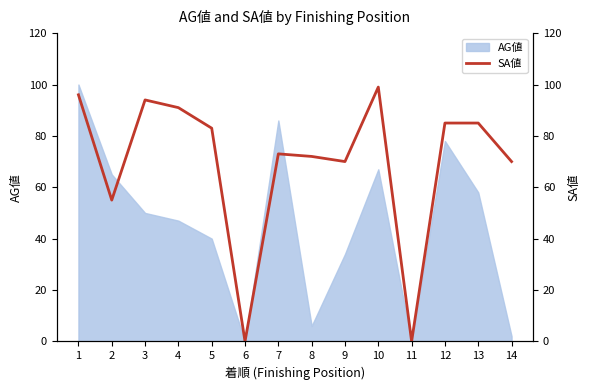

Reading left to right, extract all data points from this chart.

1=96	2=55	3=94	4=91	5=83	6=0	7=73	8=72	9=70	10=99	11=0	12=85	13=85	14=70